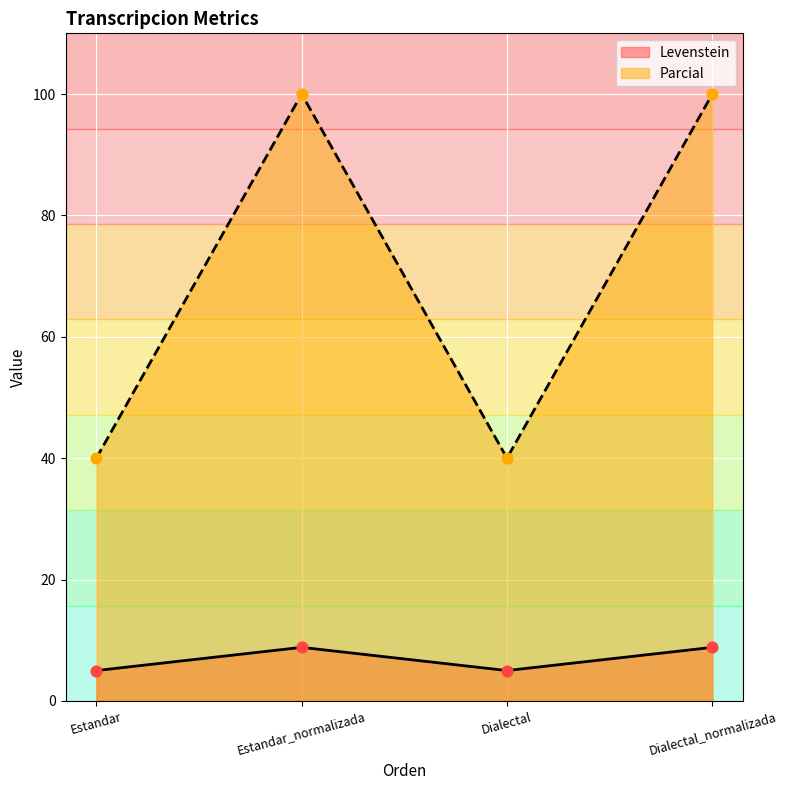

At which category is the sum across all series the highest?

Estandar_normalizada